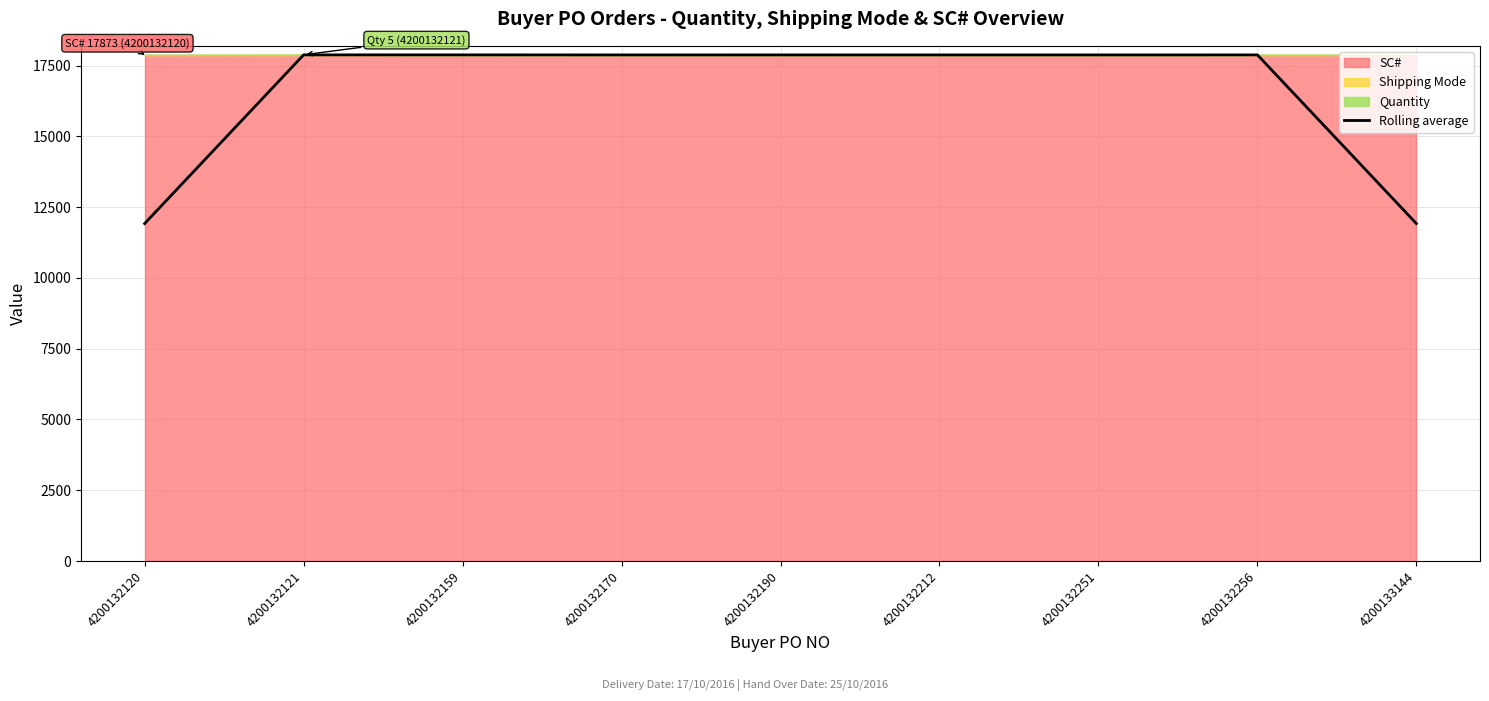

What is the difference between the second highest and minimum values?

5960.3